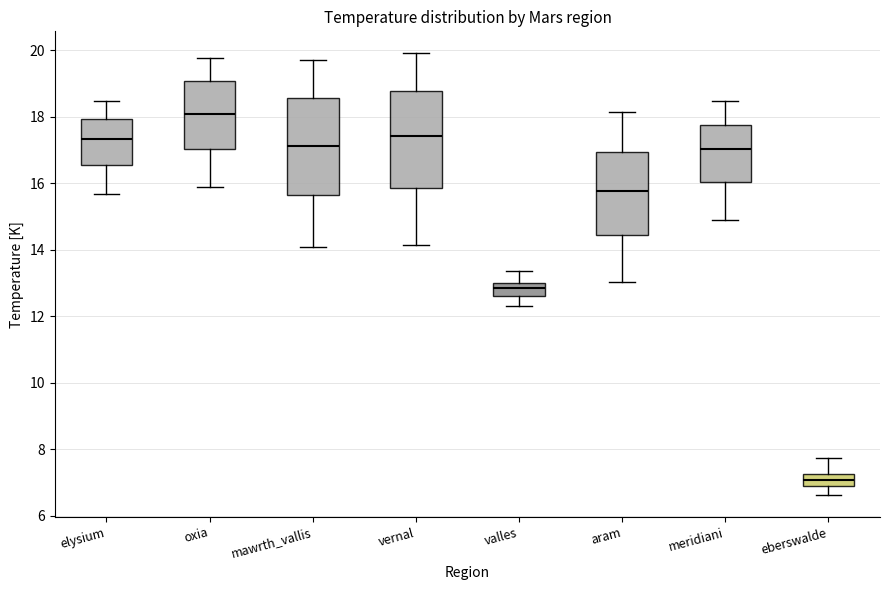

Reading left to right, read every box against the y-axis: the position of its median line, the range the box covers, and the ends of its whiskers. The values are not printed on the chart, so give them approximately, as read against the axis.

elysium: median 17.4, box 16.6 to 18.0, whiskers 15.6 to 18.4
oxia: median 18.0, box 17.0 to 19.0, whiskers 15.8 to 19.8
mawrth_vallis: median 17.2, box 15.6 to 18.6, whiskers 14.0 to 19.8
vernal: median 17.4, box 15.8 to 18.8, whiskers 14.2 to 20.0
valles: median 12.8, box 12.6 to 13.0, whiskers 12.4 to 13.4
aram: median 15.8, box 14.4 to 17.0, whiskers 13.0 to 18.2
meridiani: median 17.0, box 16.0 to 17.8, whiskers 14.8 to 18.4
eberswalde: median 7.0 (inside the box), box 7.0 to 7.2, whiskers 6.6 to 7.8